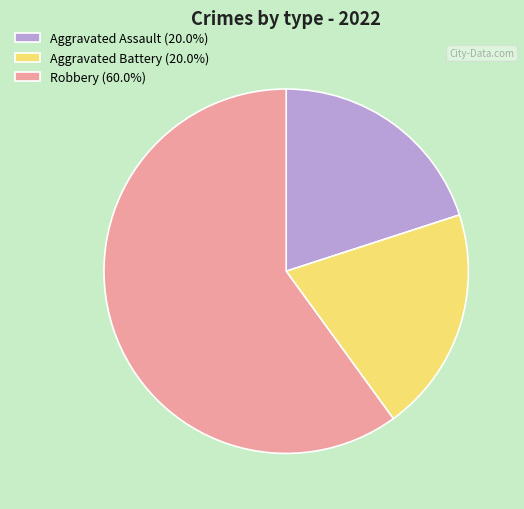

Combined, do Robbery (60.0%) and Aggravated Battery (20.0%) account for over 50%?

Yes